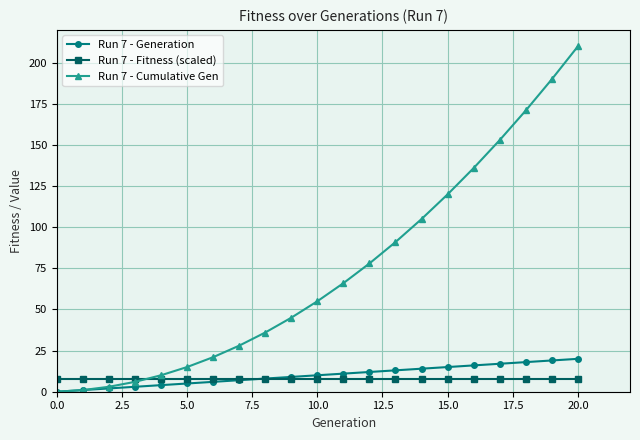

What is the value of the Run 7 - Cumulative Gen point at the 21st from the left?

210.0